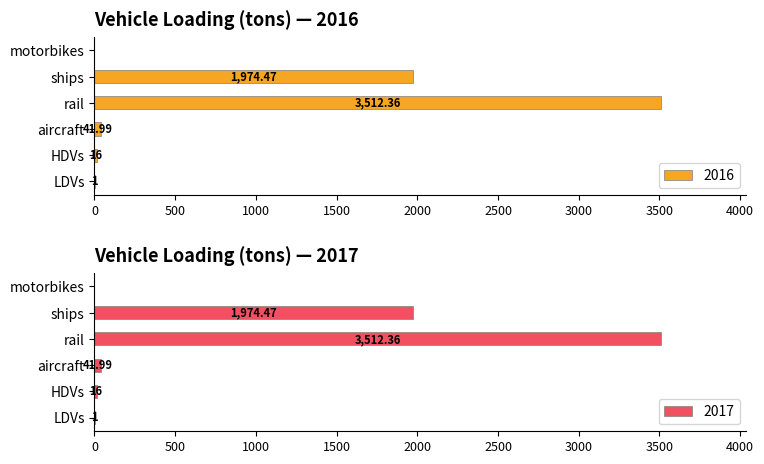

The 2016 series shows 5558.7 at rail. True or false?

False